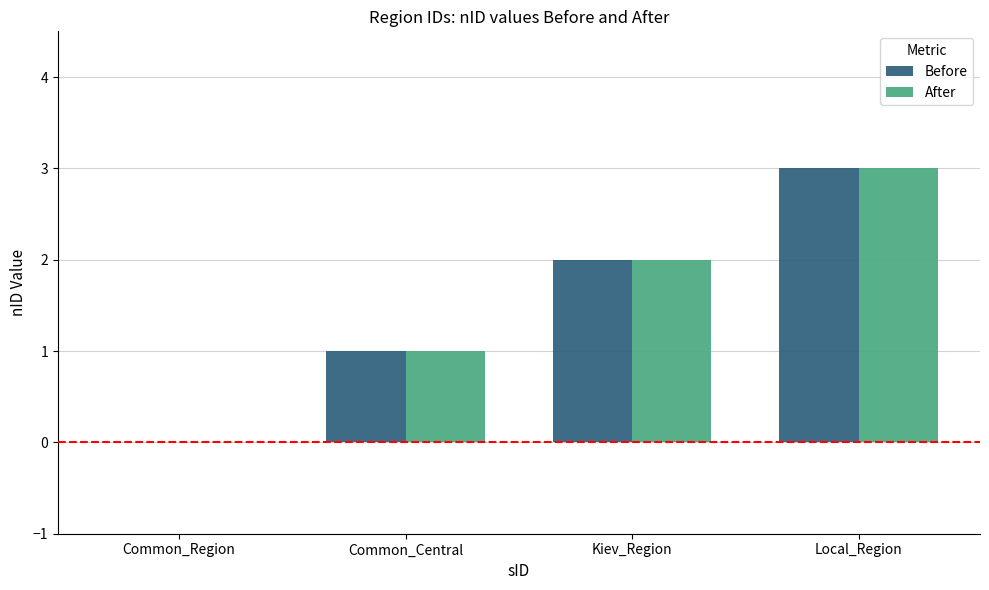

What is the sum of the After values at Common_Region and Kiev_Region?

2